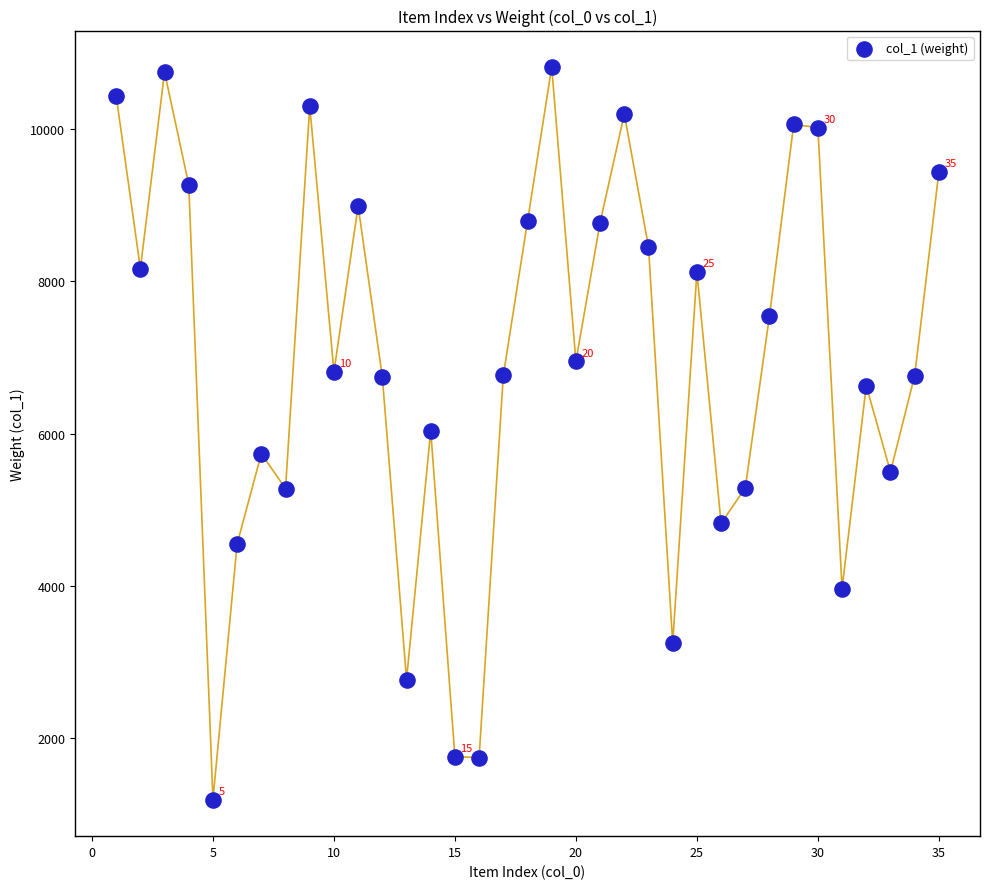

What is the range of Y values (max minus min)?

9621